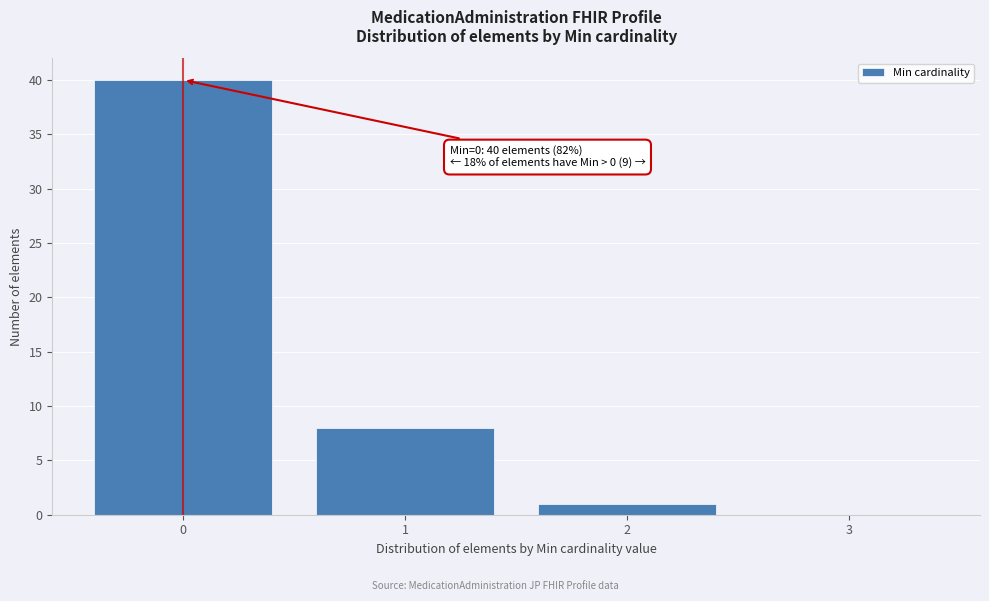

Reading left to right, transcribe all the data shown in this chart.

0=40	1=8	2=1	3=0